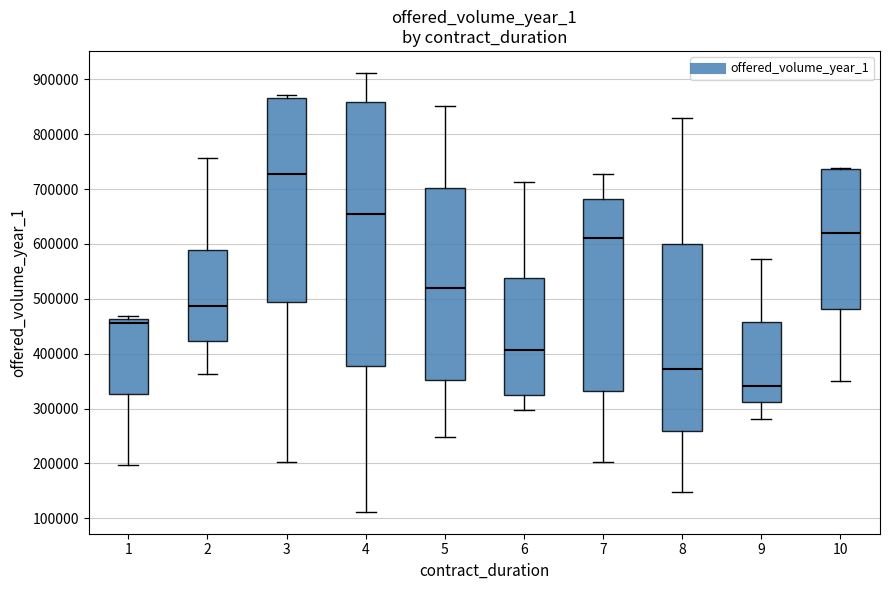

Reading left to right, read every box against the y-axis: the position of its median line, the range the box covers, and the ends of its whiskers. The values are not printed on the chart, so give them approximately, as read against the axis.

1: median 460000 (just below the box's upper edge), box 330000 to 460000, whiskers 200000 to 470000
2: median 490000, box 420000 to 590000, whiskers 360000 to 760000
3: median 730000, box 490000 to 870000, whiskers 200000 to 870000 (just above the box's upper edge)
4: median 650000, box 380000 to 860000, whiskers 110000 to 910000
5: median 520000, box 350000 to 700000, whiskers 250000 to 850000
6: median 410000, box 320000 to 540000, whiskers 300000 to 710000
7: median 610000, box 330000 to 680000, whiskers 200000 to 730000
8: median 370000, box 260000 to 600000, whiskers 150000 to 830000
9: median 340000, box 310000 to 460000, whiskers 280000 to 570000
10: median 620000, box 480000 to 740000, whiskers 350000 to 740000